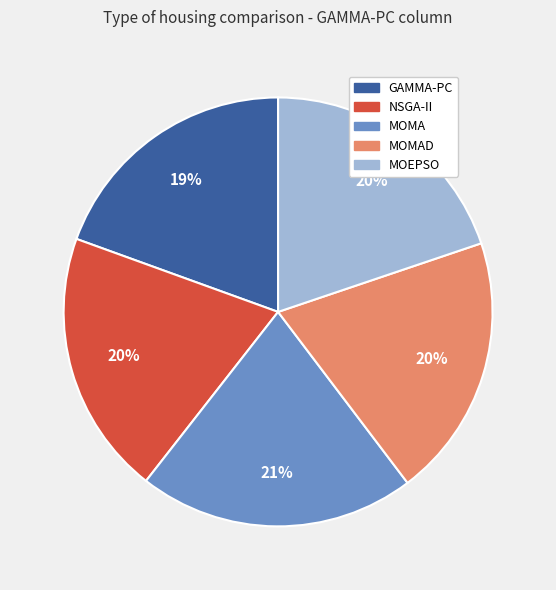

Count the number of slices in the pie.

5